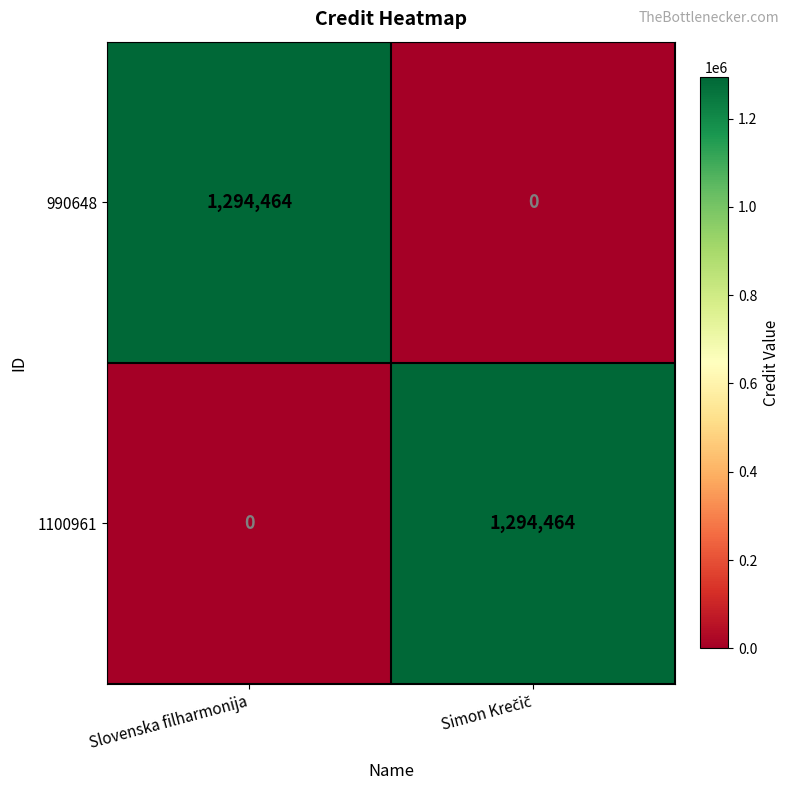

What is the difference between the maximum and minimum values in the 990648 series?

1294464